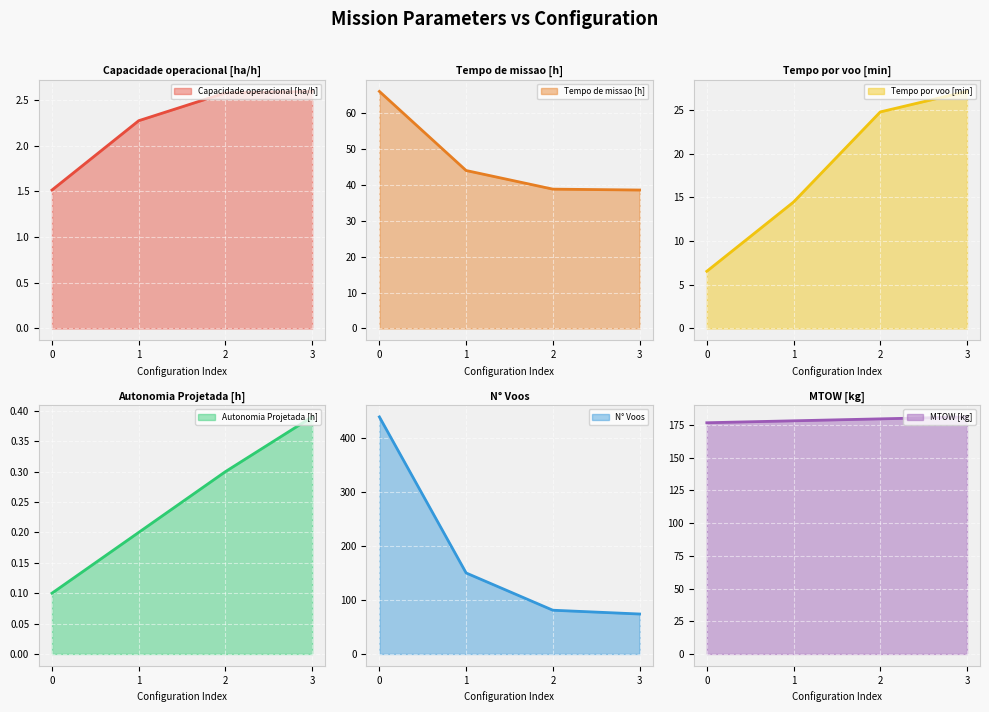

What is the value of the Capacidade operacional [ha/h] point at the 1st from the left?

1.5